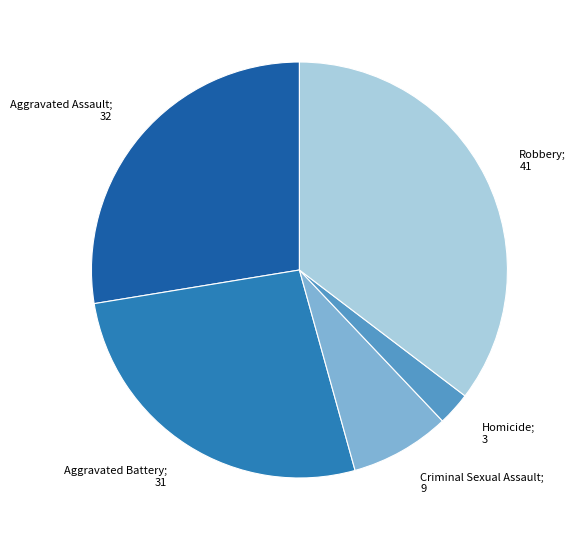

How many segments does this pie chart have?

5